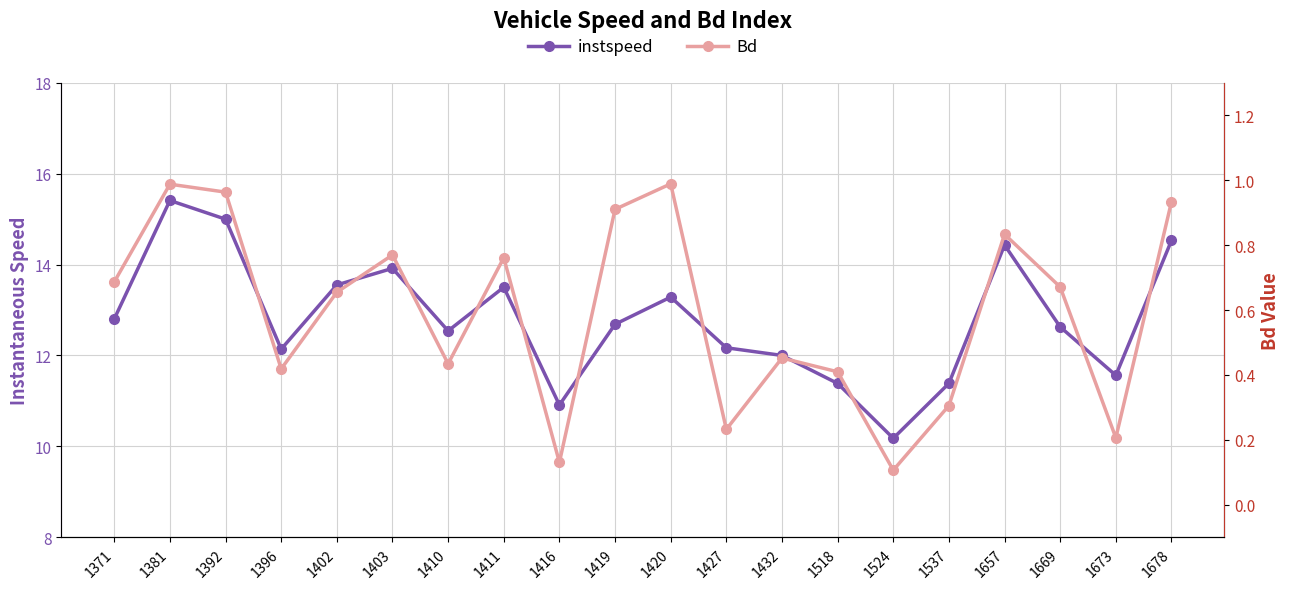

At which category is the sum across all series the highest?

1381